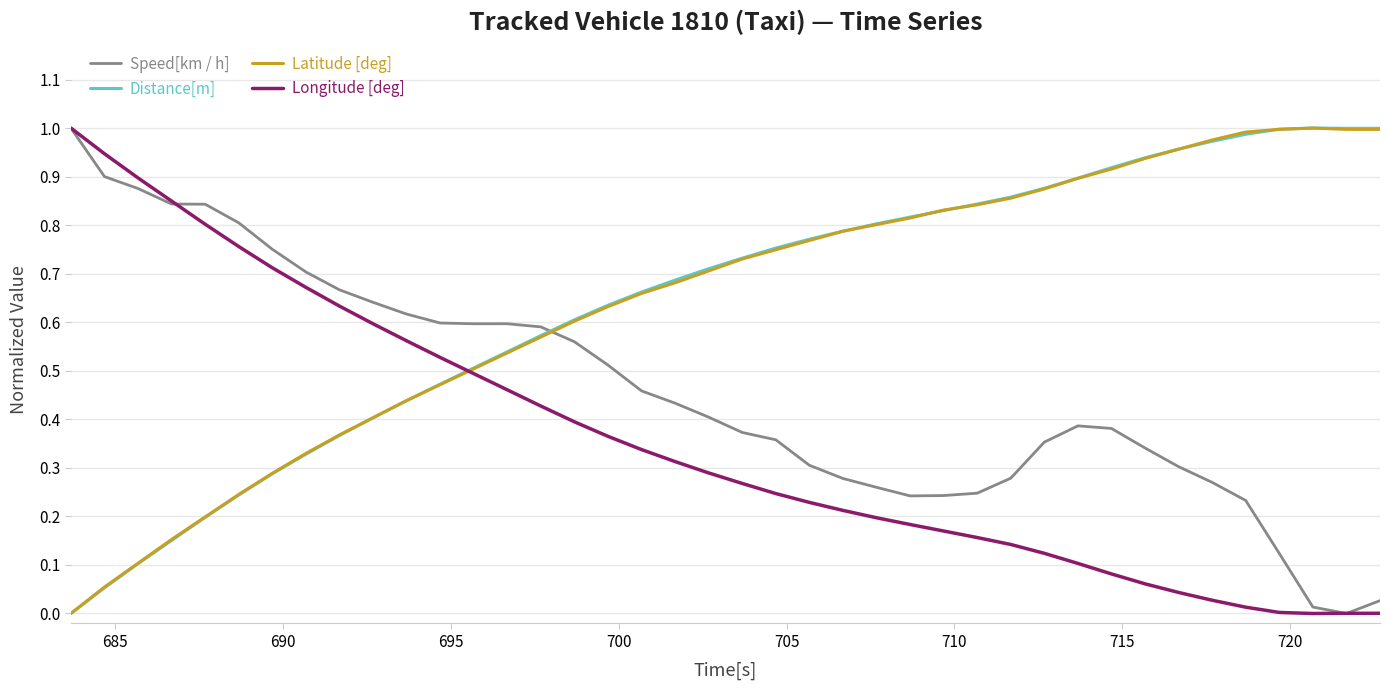

How many times do Distance[m] and Speed[km / h] cross each other?

1